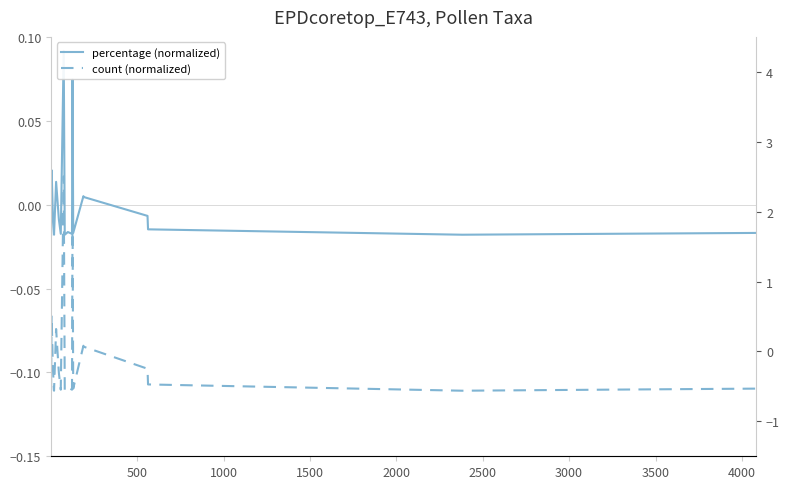

Reading left to right, list all the values displayed in this chart.

percentage (normalized): -0.0	0.0	-0.0	-0.0	0.0	-0.0	-0.0	0.1	-0.0	-0.0	-0.0	0.1	-0.0	0.0	0.0	-0.0	-0.0	-0.0	-0.0	-0.0
count (normalized): -0.1	-0.1	-0.1	-0.1	-0.1	-0.1	-0.1	0.0	-0.1	-0.1	-0.1	-0.0	-0.1	-0.1	-0.1	-0.1	-0.1	-0.1	-0.1	-0.1